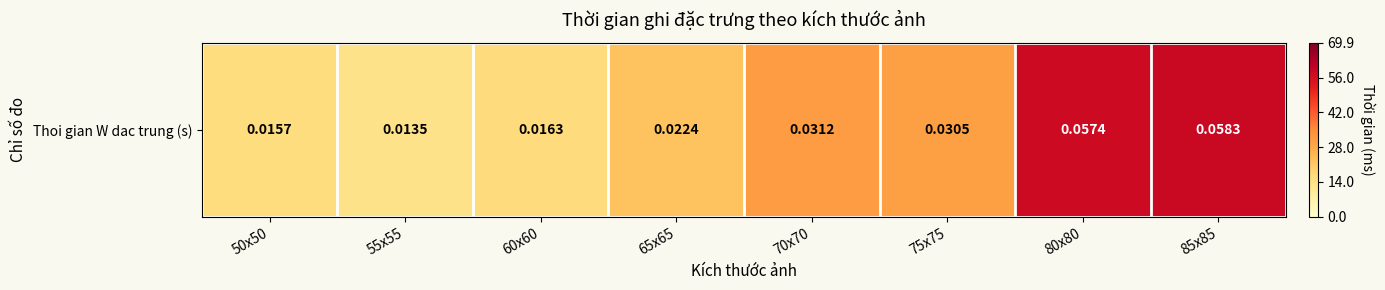

The chart shows a value of 39.8 at 65x65. True or false?

False